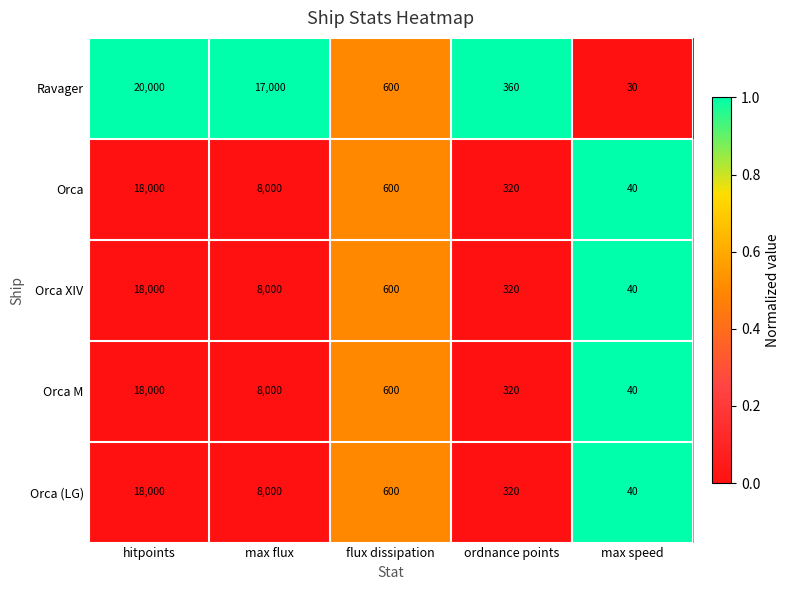

Reading left to right, extract all data points from this chart.

Ravager: 20000	17000	600	360	30
Orca: 18000	8000	600	320	40
Orca XIV: 18000	8000	600	320	40
Orca M: 18000	8000	600	320	40
Orca (LG): 18000	8000	600	320	40